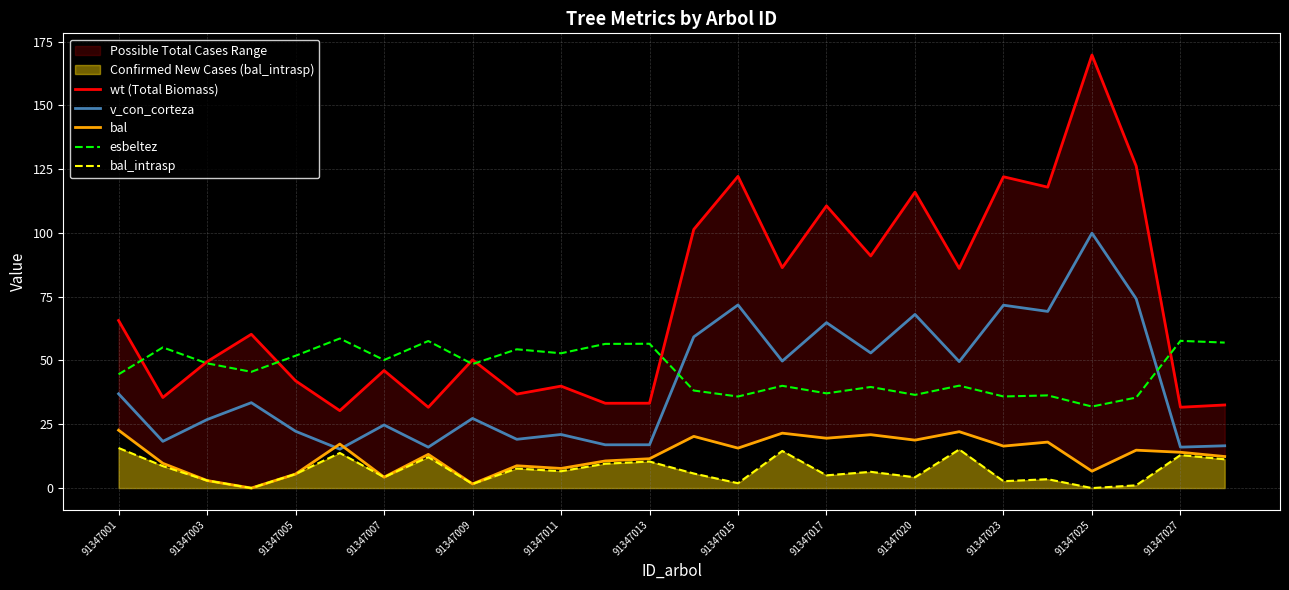

At how many categories does at least one series exceed 28?

26